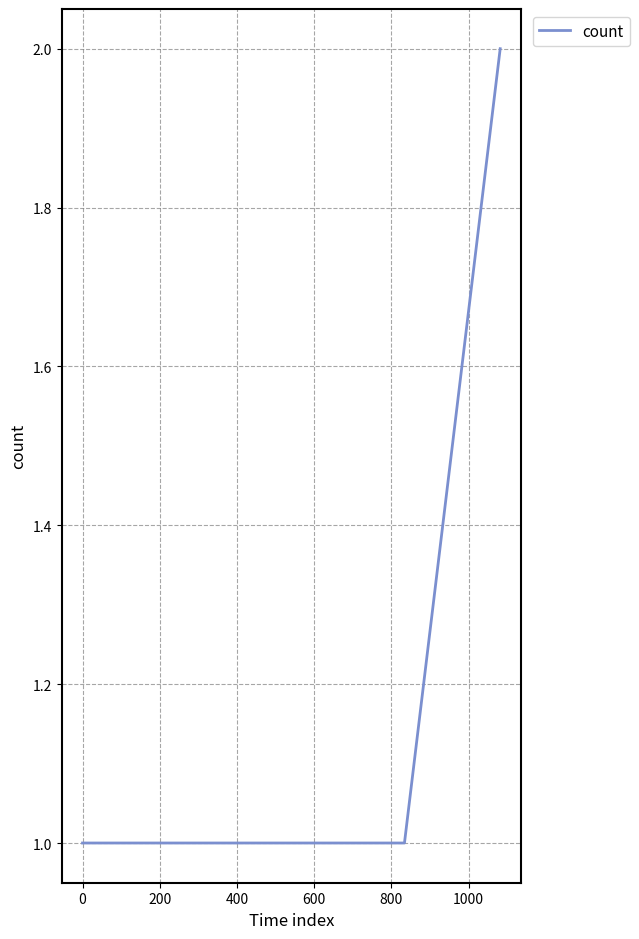

True or false: the data has more than 2 interior local peaks.

False